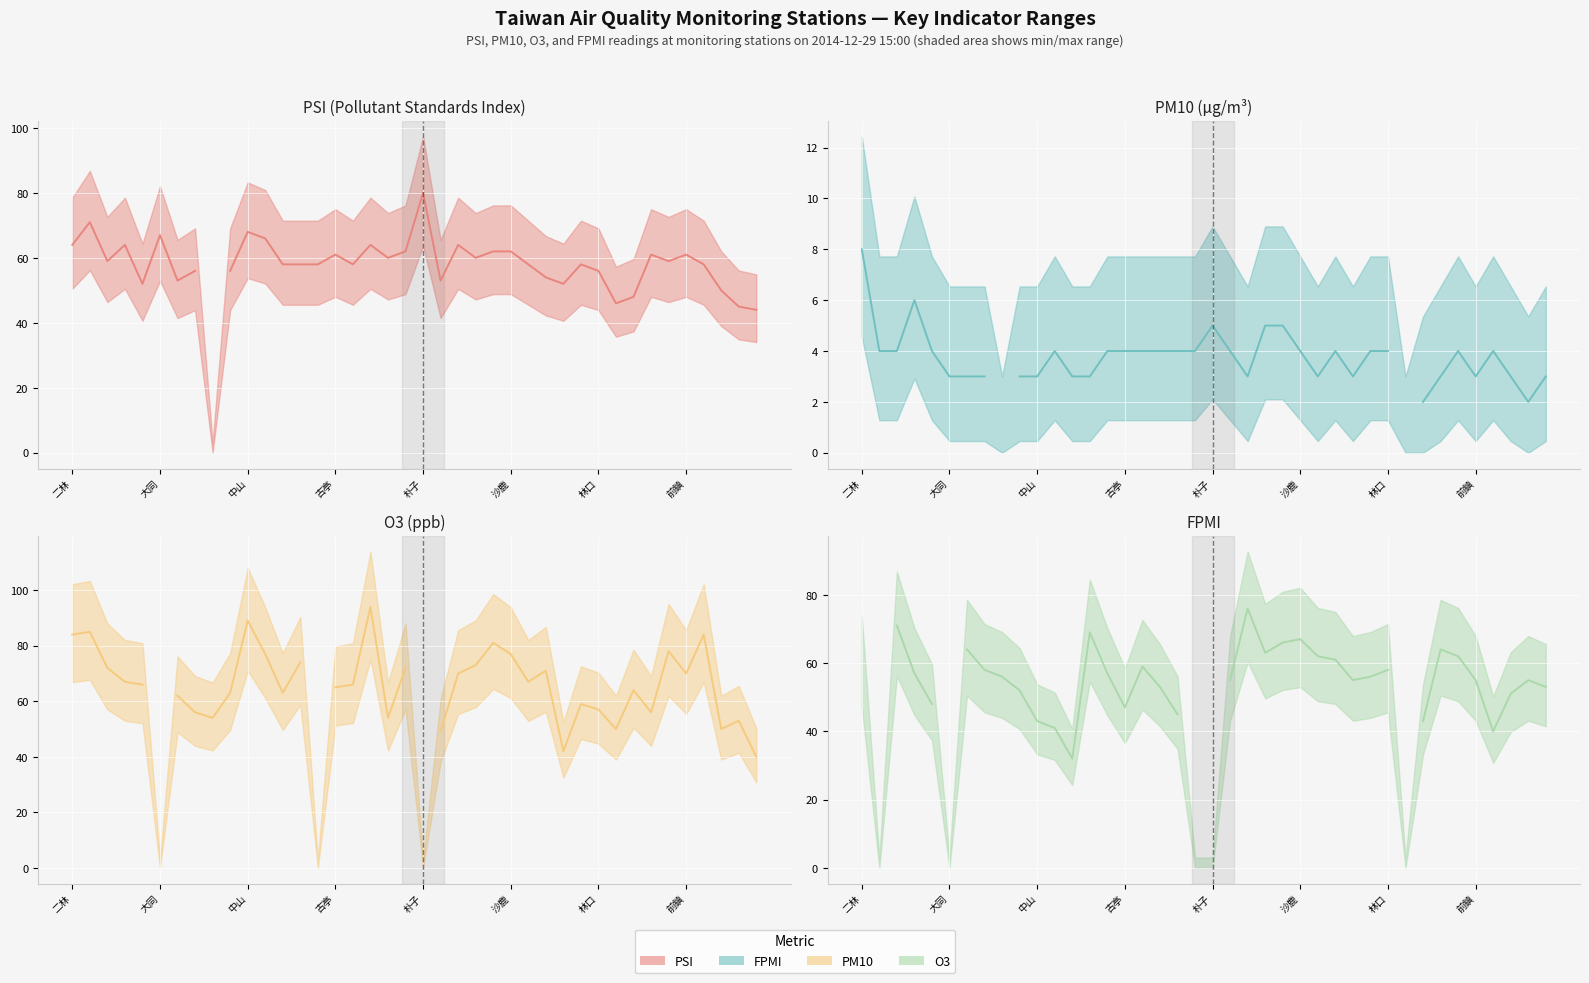

True or false: FPMI and PSI intersect in this chart.

False